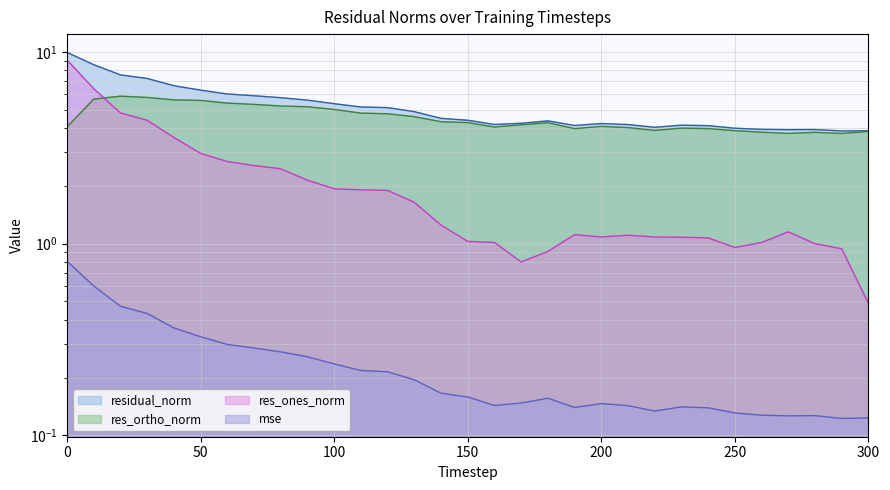

What are all the series names shown in the legend?

mse, res_ones_norm, res_ortho_norm, residual_norm